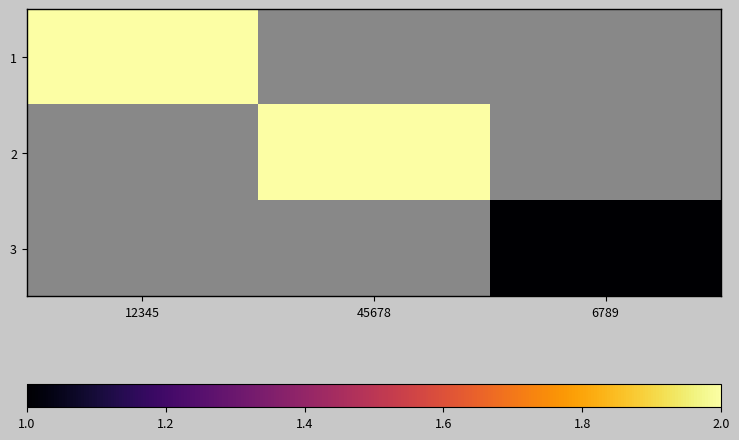

What is the greatest value displayed?

2.0